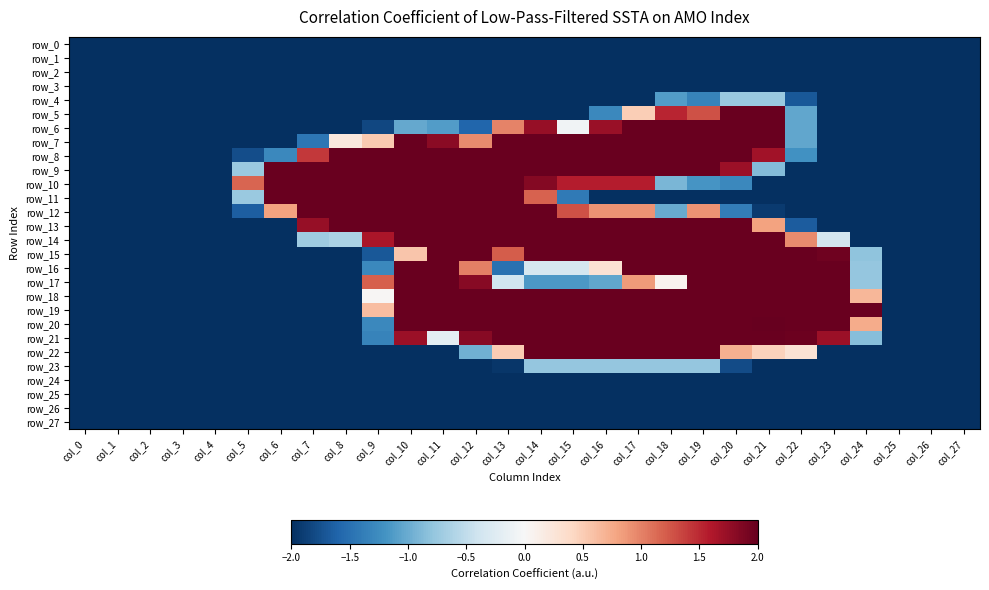

List the labels in order of row_20 value, largest first.

col_21, col_10, col_11, col_12, col_13, col_14, col_15, col_16, col_17, col_18, col_19, col_20, col_22, col_23, col_24, col_9, col_0, col_1, col_2, col_3, col_4, col_5, col_6, col_7, col_8, col_25, col_26, col_27